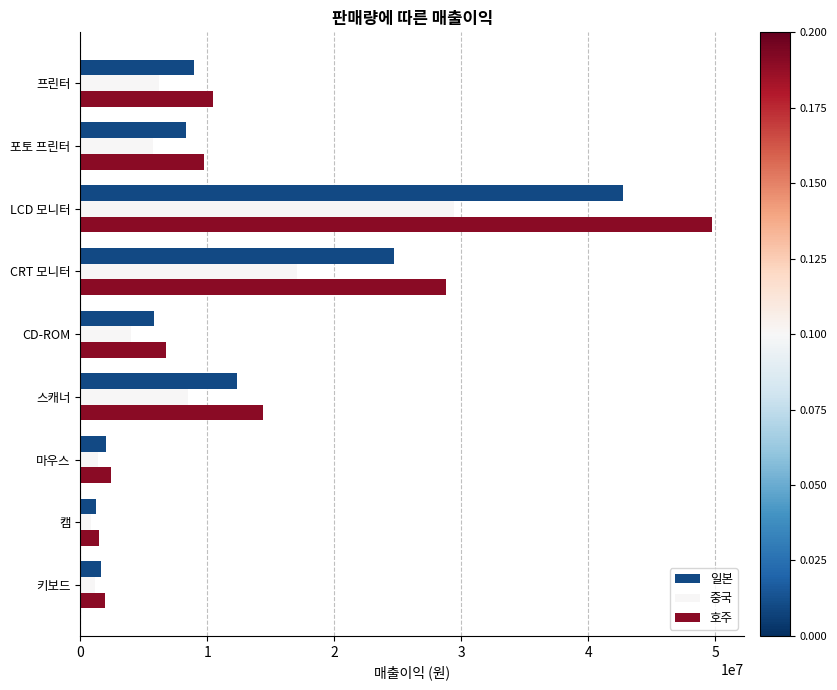

Count the number of categories in the chart.

9